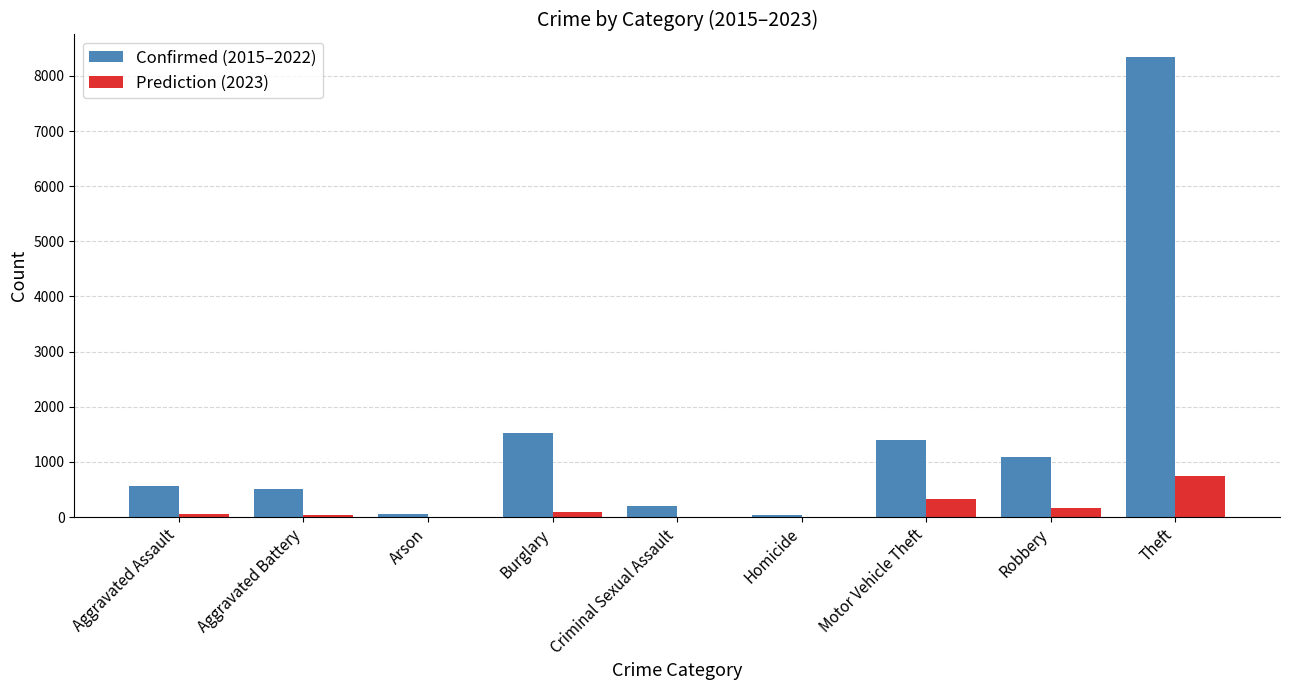

What is the difference between the Confirmed (2015–2022) values at Theft and Motor Vehicle Theft?

6930